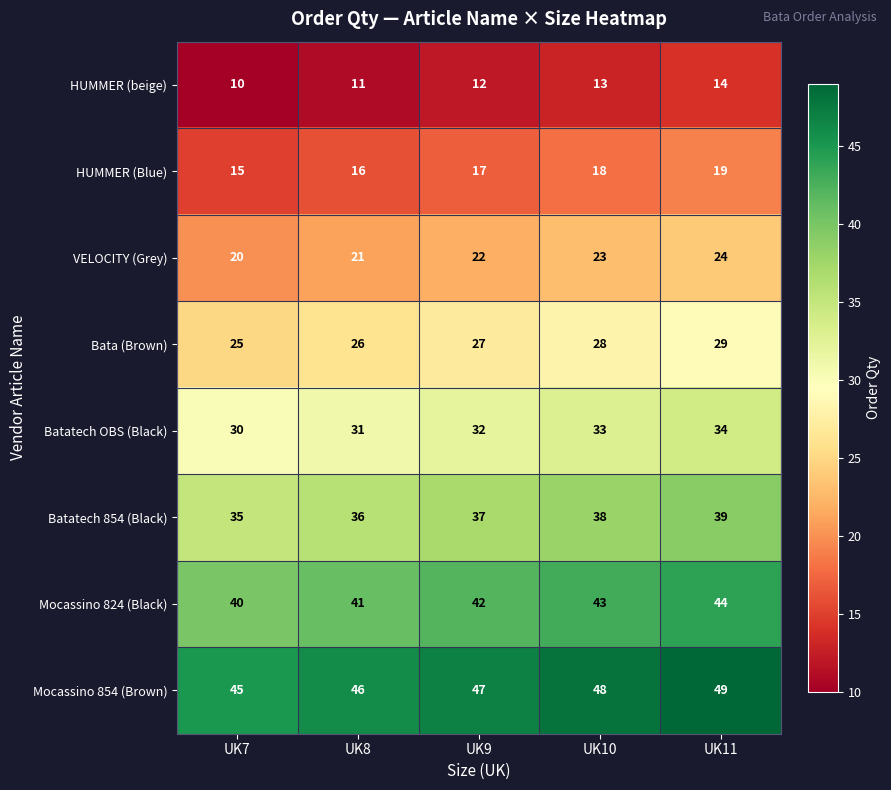

True or false: Batatech 854 (Black) has a value of 39 at UK11.

True